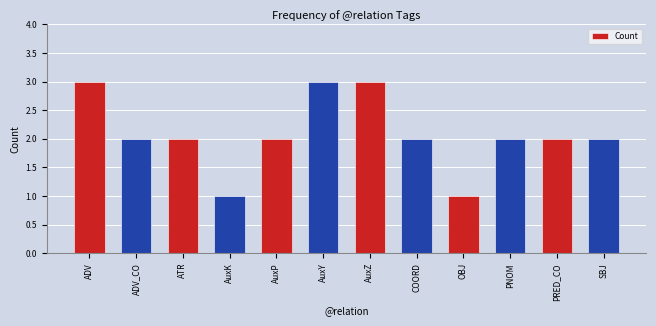

How many categories are shown in the chart?

12